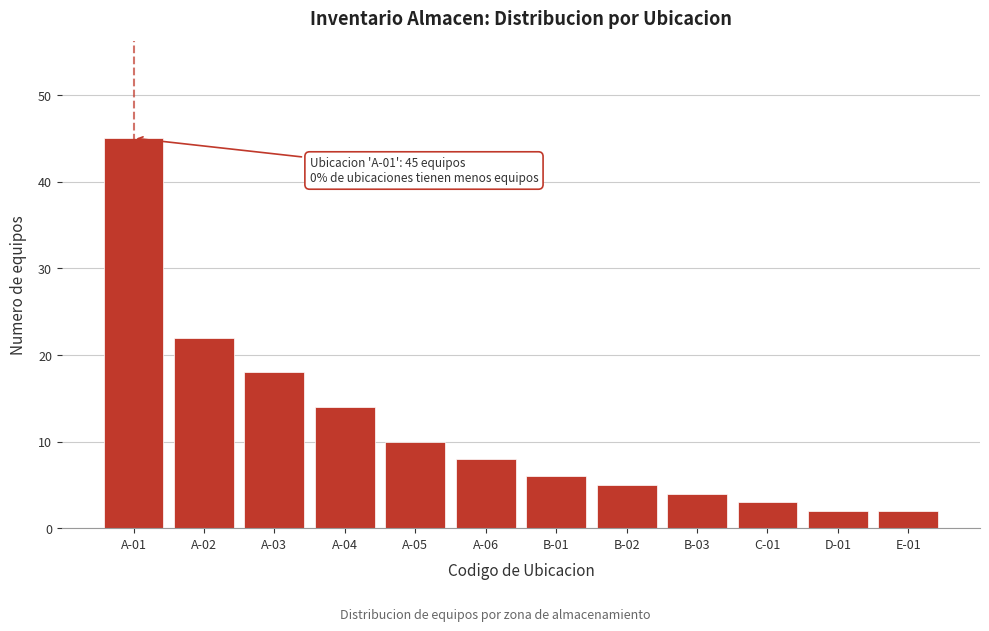

Reading left to right, transcribe all the data shown in this chart.

A-01=45	A-02=22	A-03=18	A-04=14	A-05=10	A-06=8	B-01=6	B-02=5	B-03=4	C-01=3	D-01=2	E-01=2